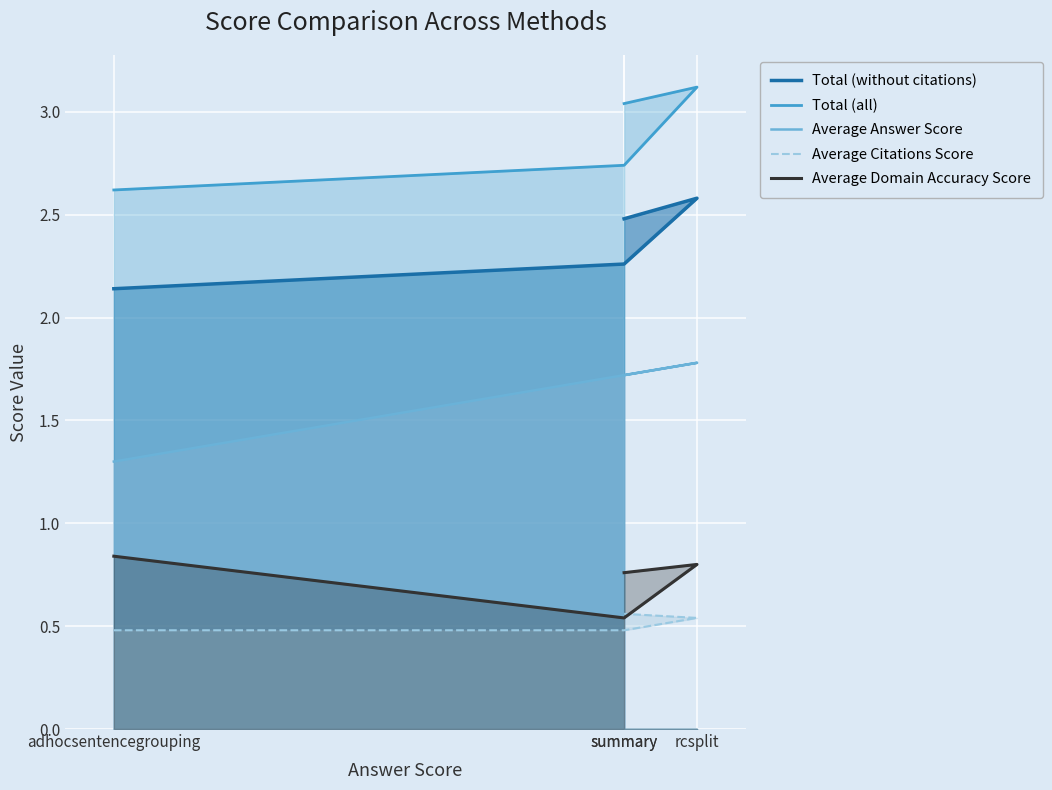

Reading left to right, what are all the values shown in this chart?

Total (without citations): adhocsentencegrouping=2.1	summary=2.3	rcsplit=2.6	summary=2.5
Total (all): adhocsentencegrouping=2.6	summary=2.7	rcsplit=3.1	summary=3.0
Average Answer Score: adhocsentencegrouping=1.3	summary=1.7	rcsplit=1.8	summary=1.7
Average Citations Score: adhocsentencegrouping=0.5	summary=0.5	rcsplit=0.5	summary=0.6
Average Domain Accuracy Score: adhocsentencegrouping=0.8	summary=0.5	rcsplit=0.8	summary=0.8